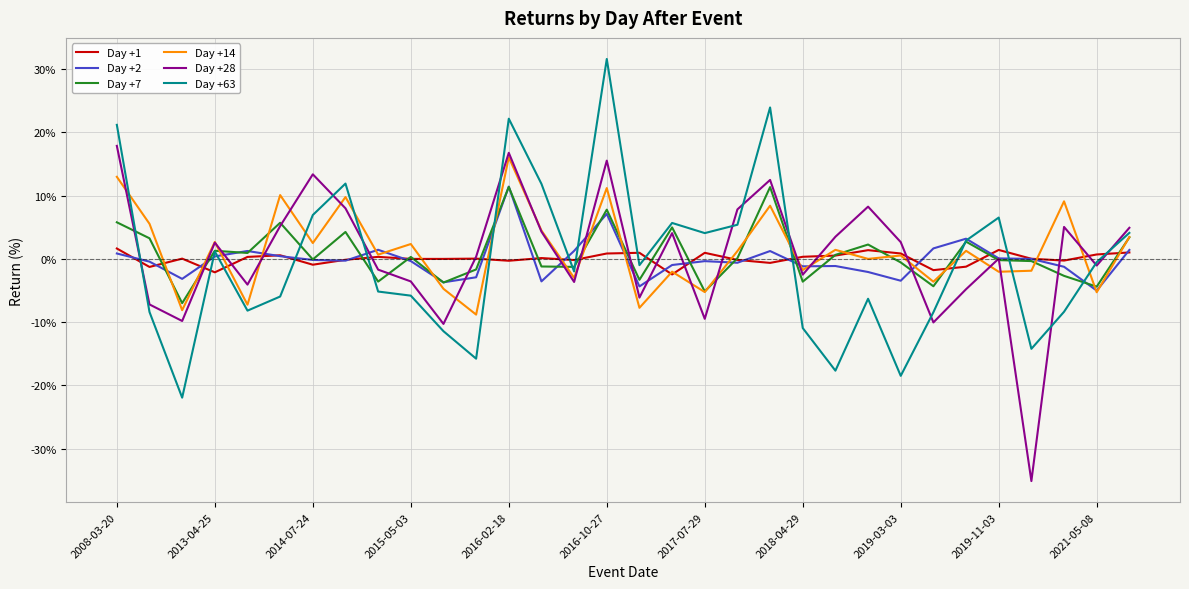

What is the maximum value shown in the chart?

31.6